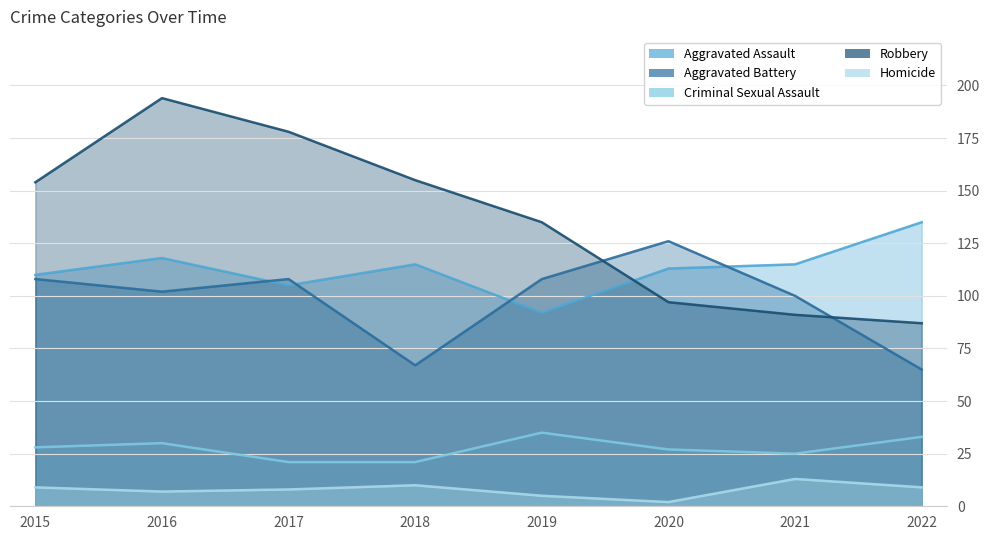

How many lines are shown in the chart?

5